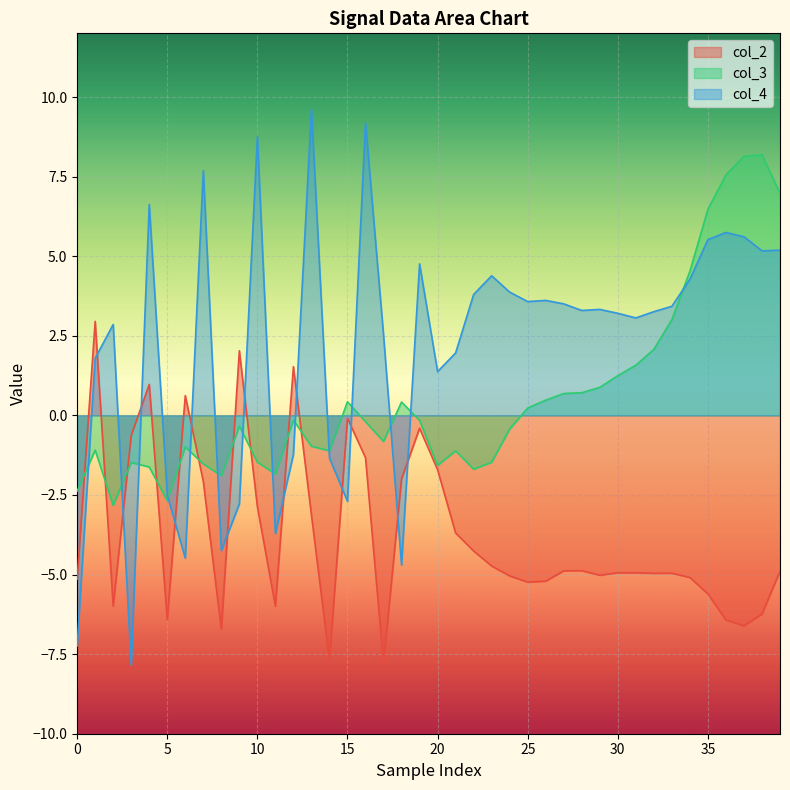

Which series has the largest total across all categories?

col_4